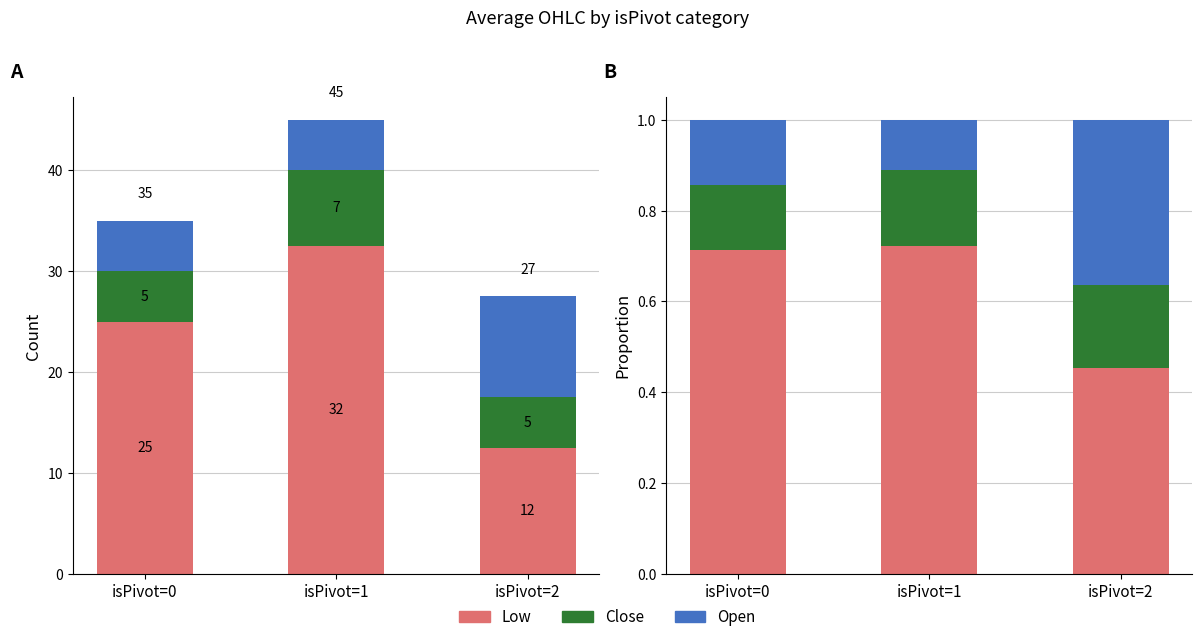

Is the value of Open at isPivot=2 greater than the value of Low at isPivot=2?

No